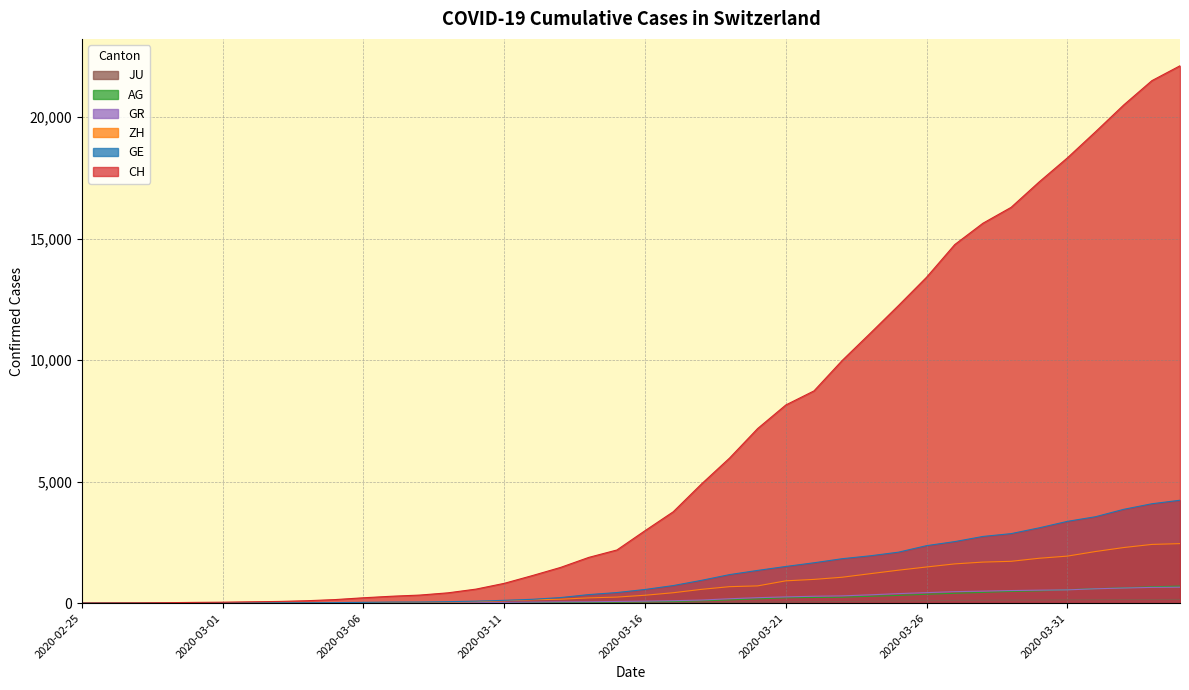

At which category does the chart reach its peak across all series?

2020-04-04